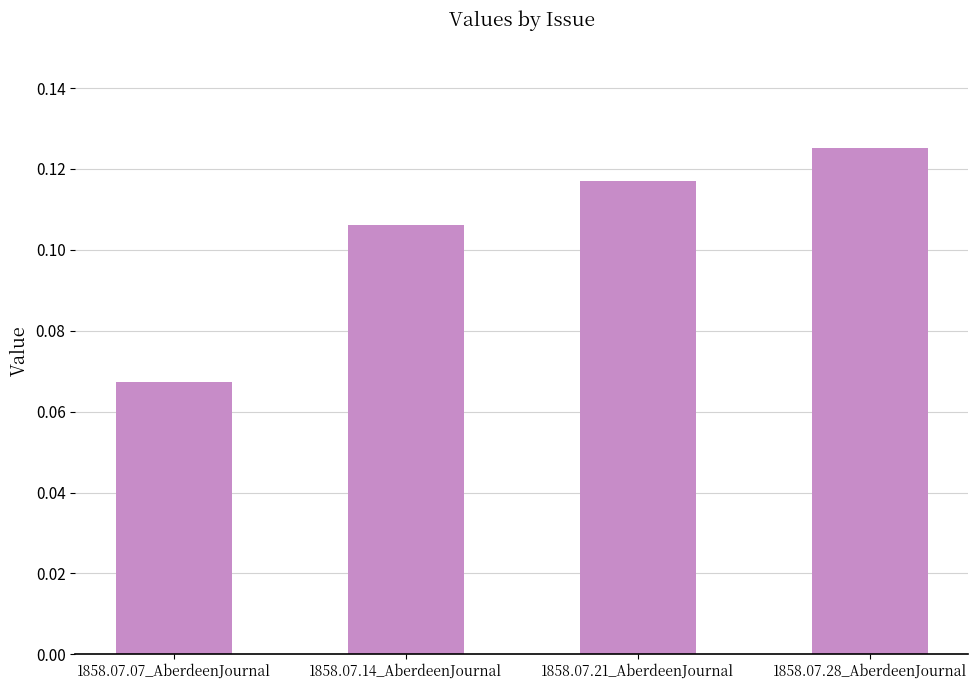

Are the bars grouped side by side (vs. stacked)?

No